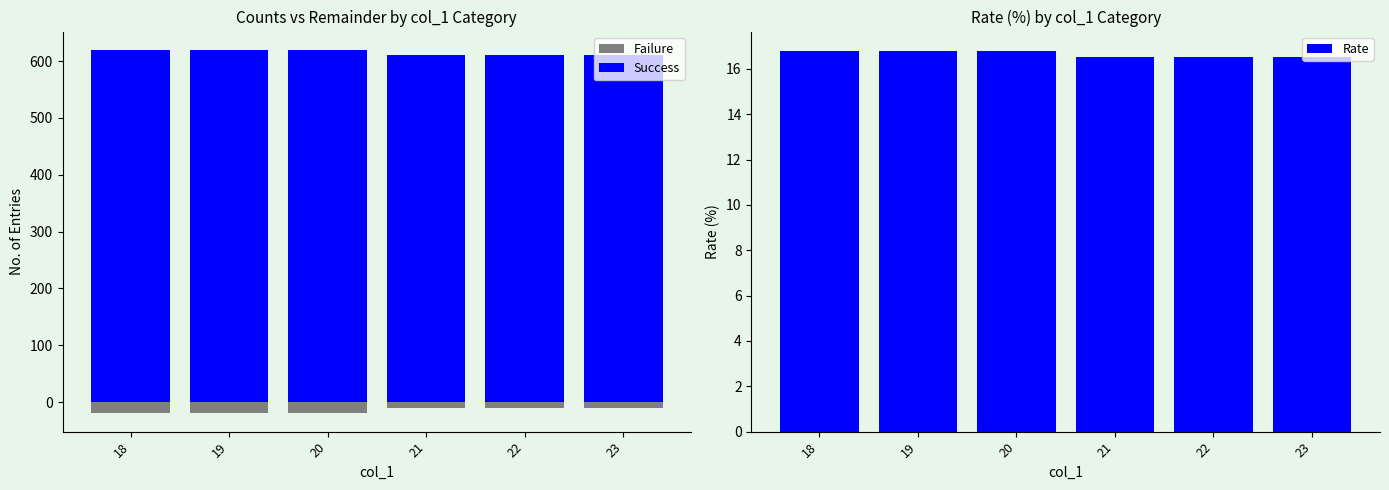

True or false: Failure has a value of -20.0 at 19.

True